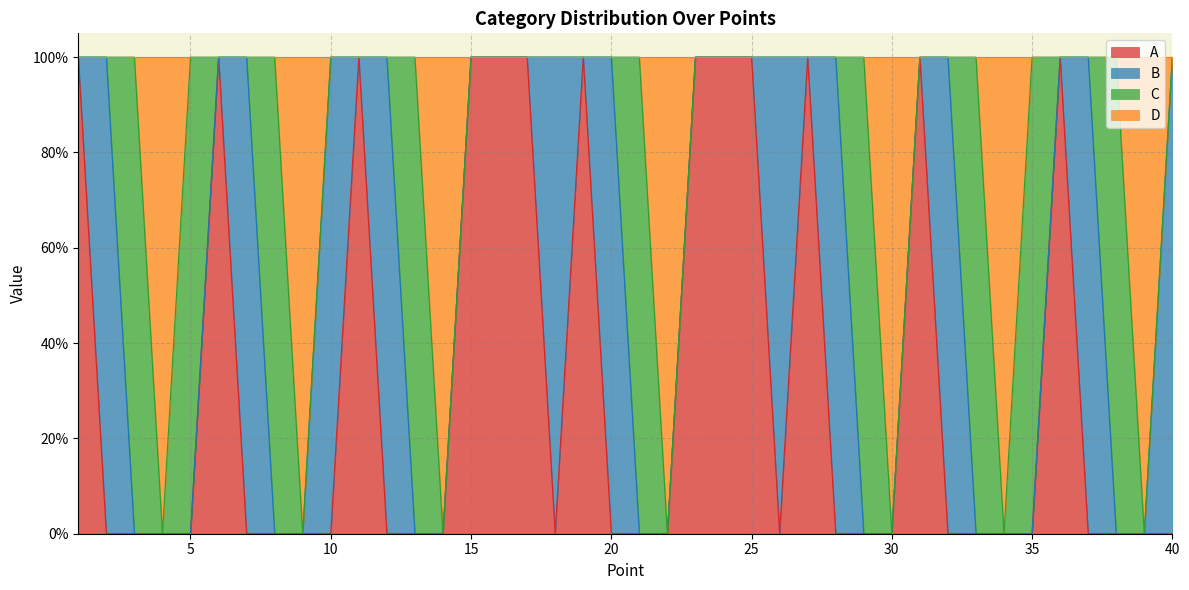

At which category does A reach its first local peak?

6